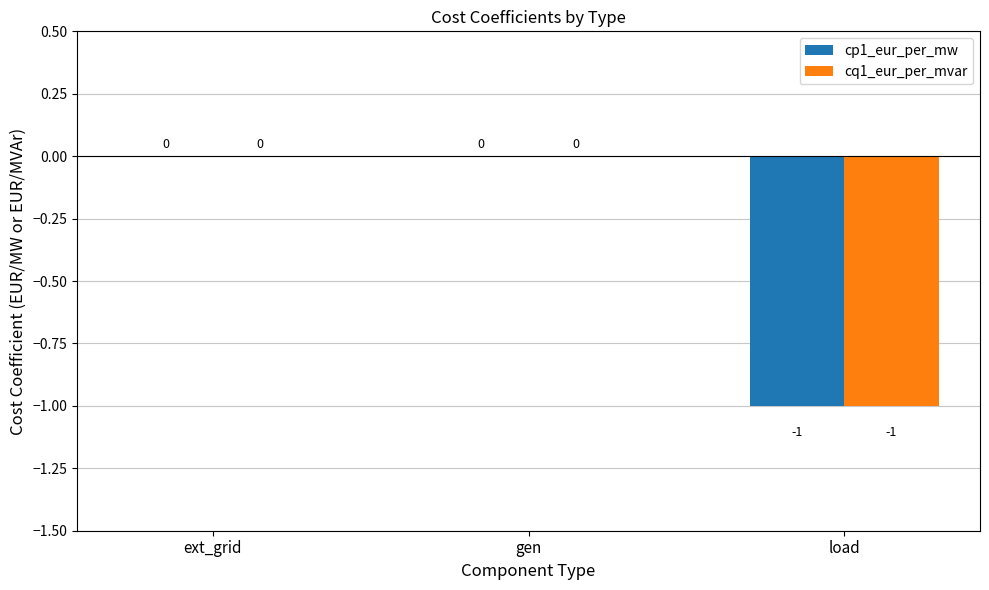

The cq1_eur_per_mvar series shows -1 at load. True or false?

True